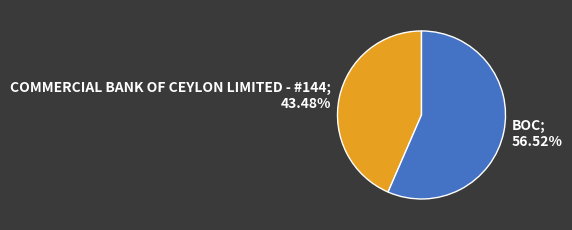

To the nearest percent, what is the difference between the largest and smallest slice percentages?

13%